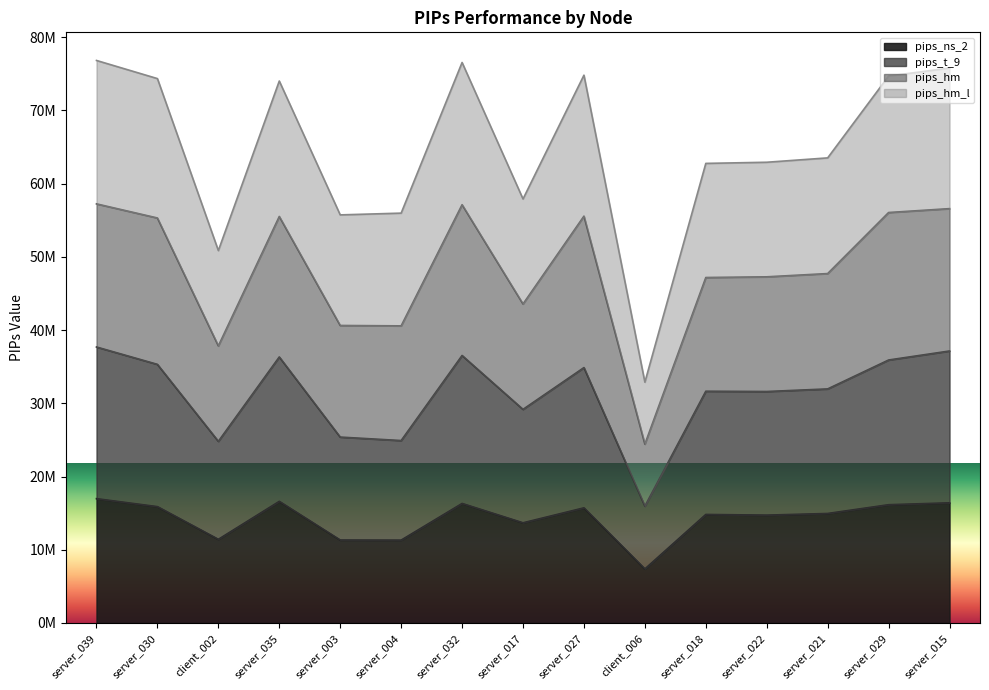

Which series has the widest spread of values?

pips_hm_l